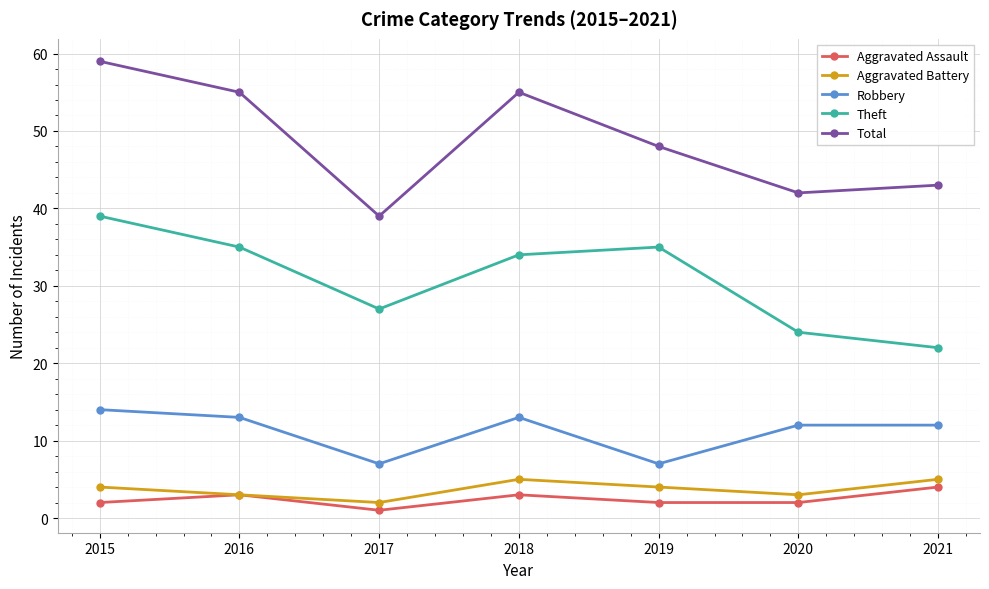

What value does the Robbery series have at 2018?

13